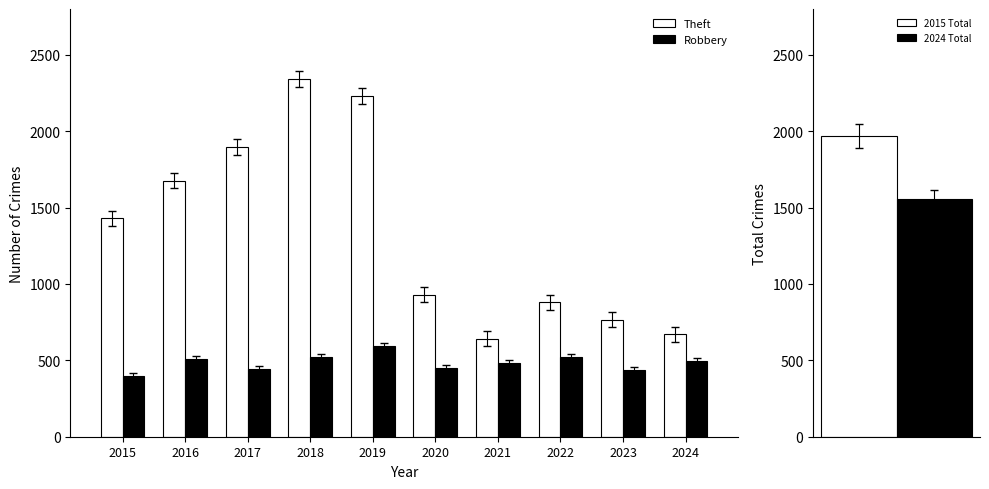

Does the chart contain any negative values?

No